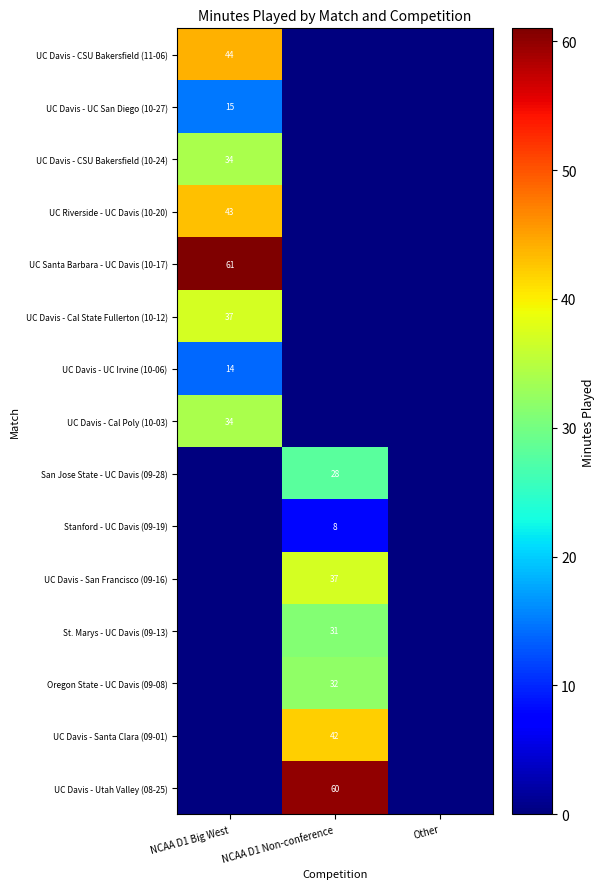

The value of UC Davis - UC San Diego (10-27) at NCAA D1 Big West is 9. True or false?

False